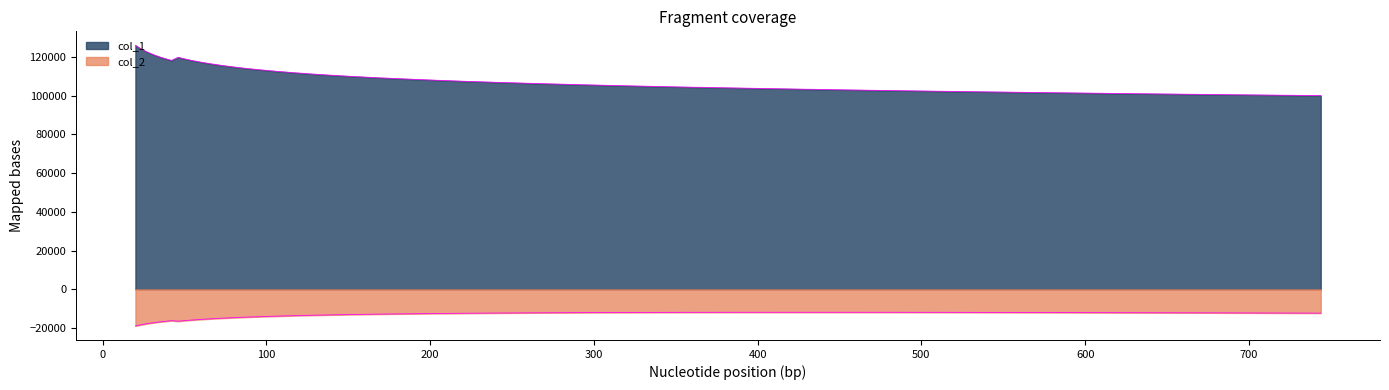

How many interior local peaks does the col_2 series have?

2